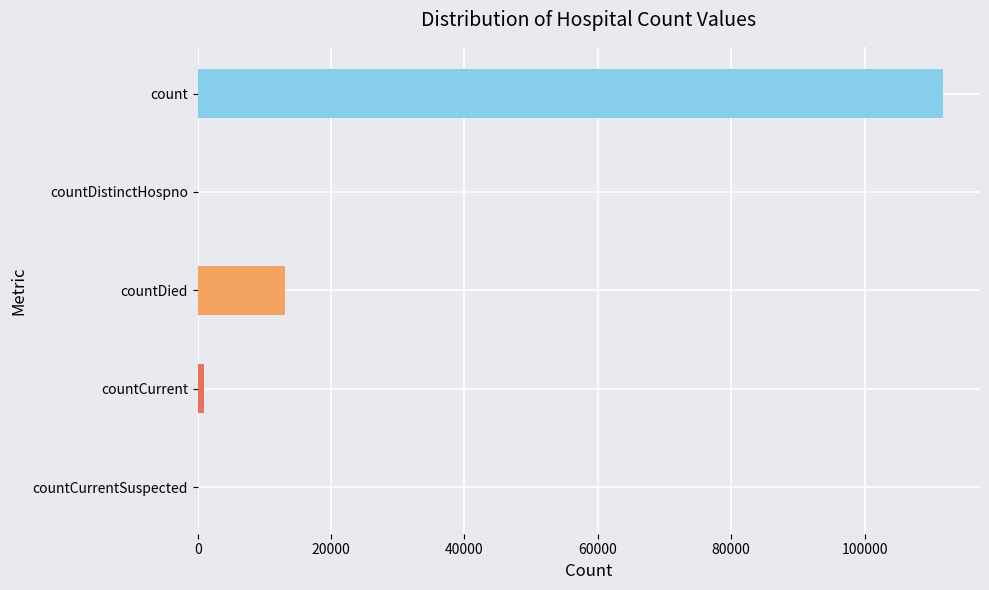

Which has a higher value, countCurrent or count?

count